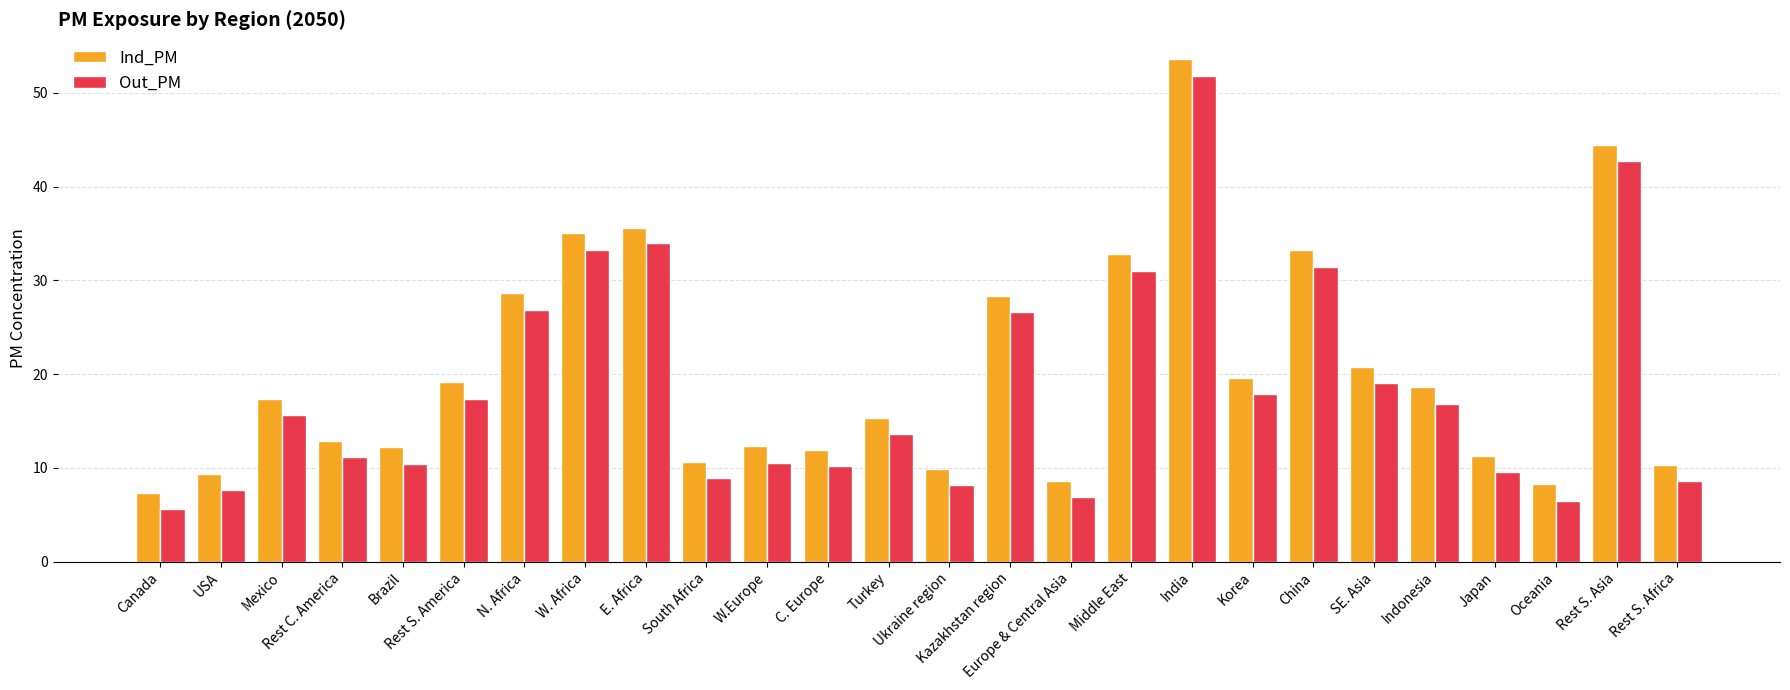

At Indonesia, list the series in order from smallest to largest.

Out_PM, Ind_PM